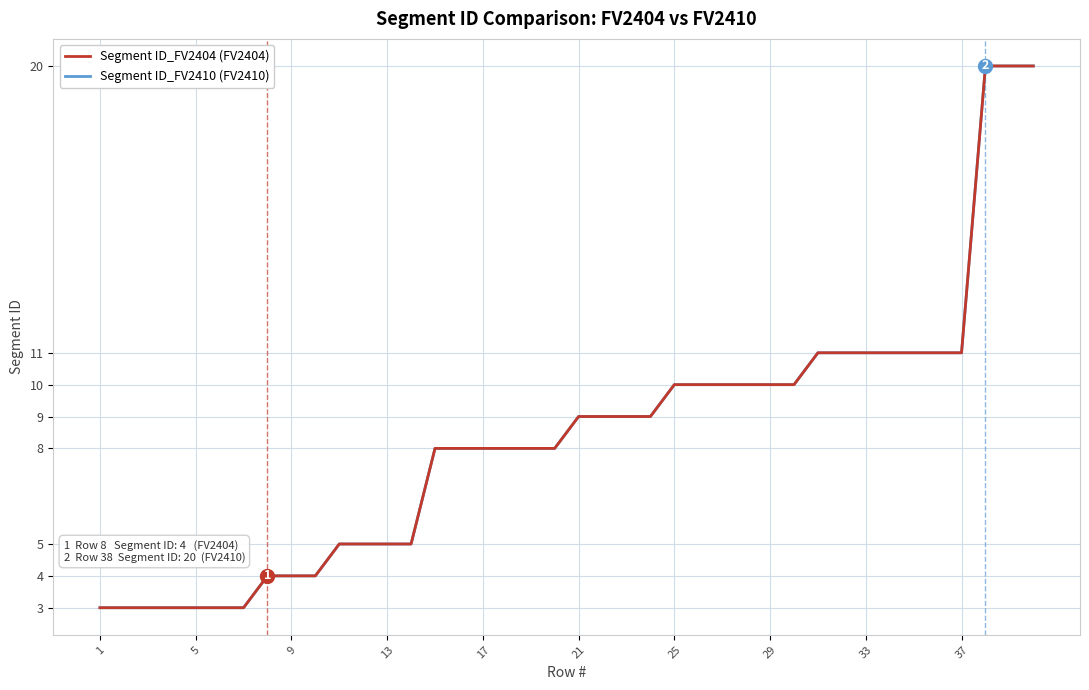

What is the difference between the maximum and minimum values in the Segment ID_FV2410 (FV2410) series?

17